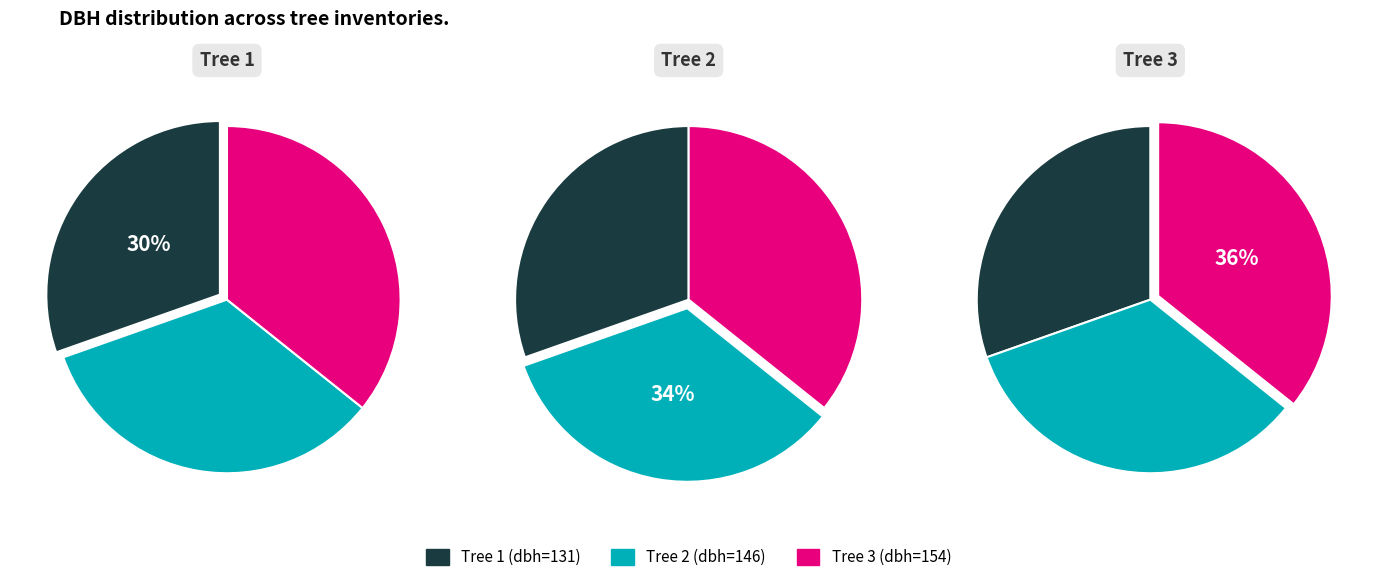

Which has a higher value, IFN3_15_1872_A_4_3_IFN3 or IFN3_15_1872_A_4_2_IFN3?

IFN3_15_1872_A_4_3_IFN3